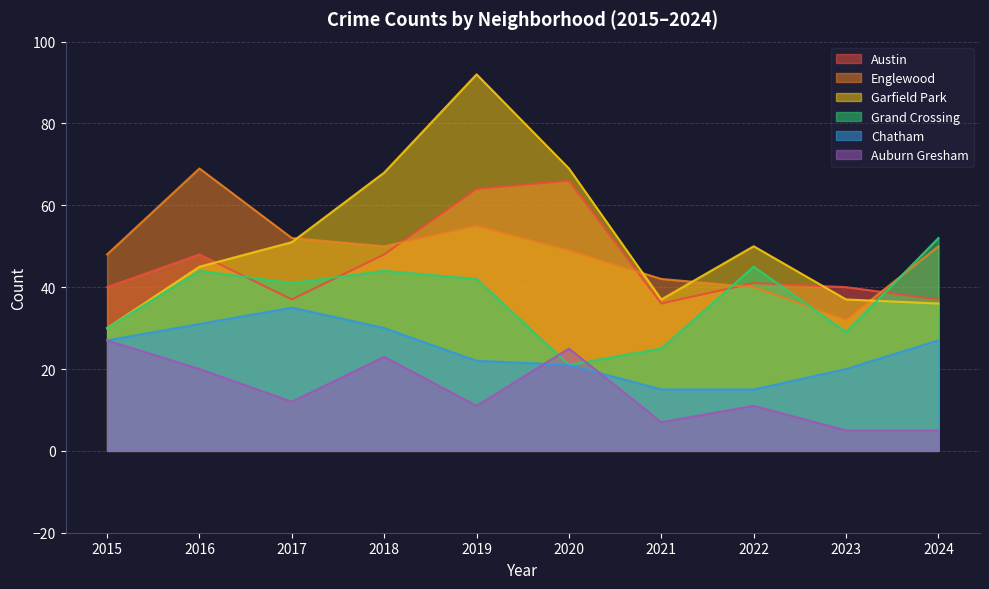

What is the lowest value of the Englewood series?

32